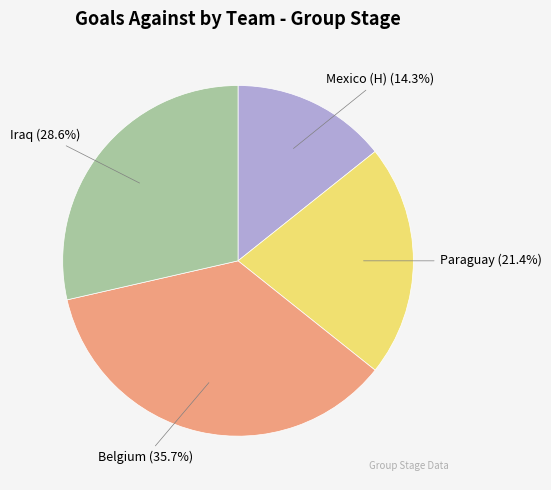

Is there a majority slice in this chart?

No